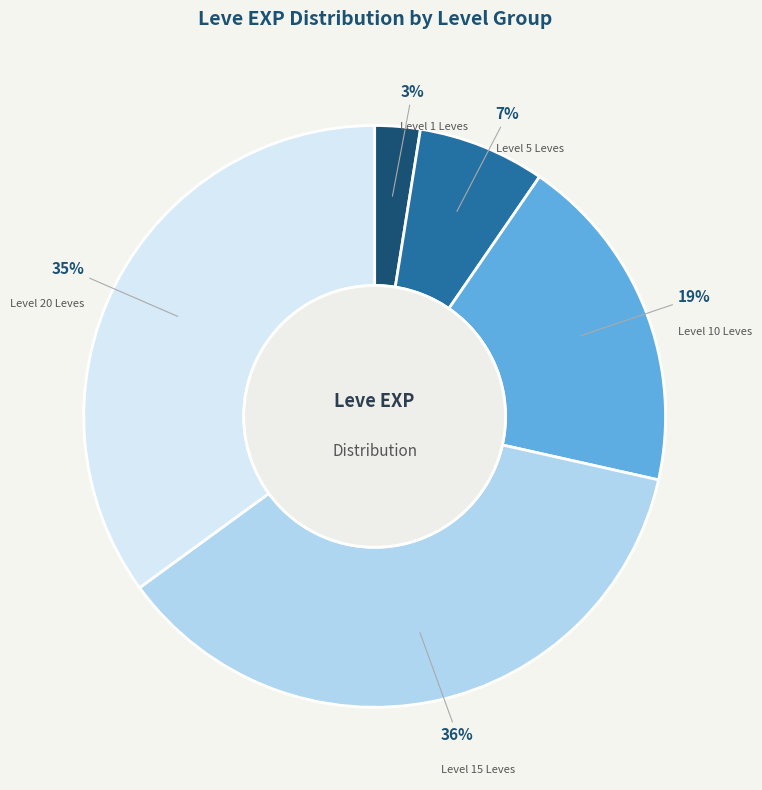

Which has a higher value, Level 10 Leves or Level 15 Leves?

Level 15 Leves